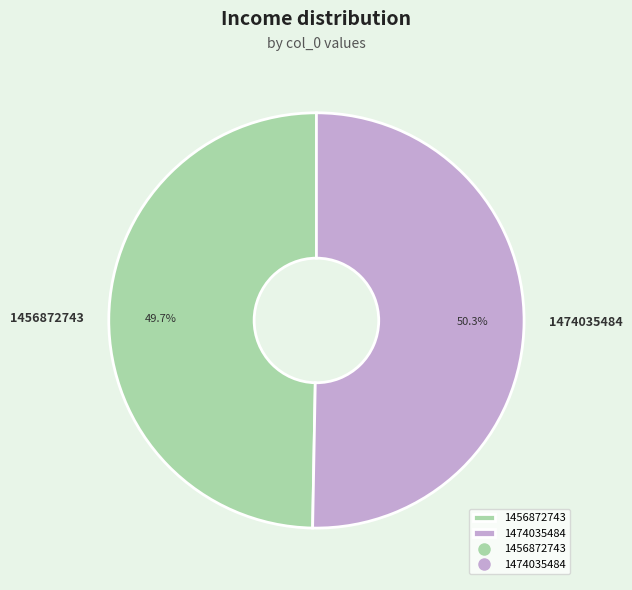

Do 1456872743 and 1474035484 together represent more than half of the pie?

Yes